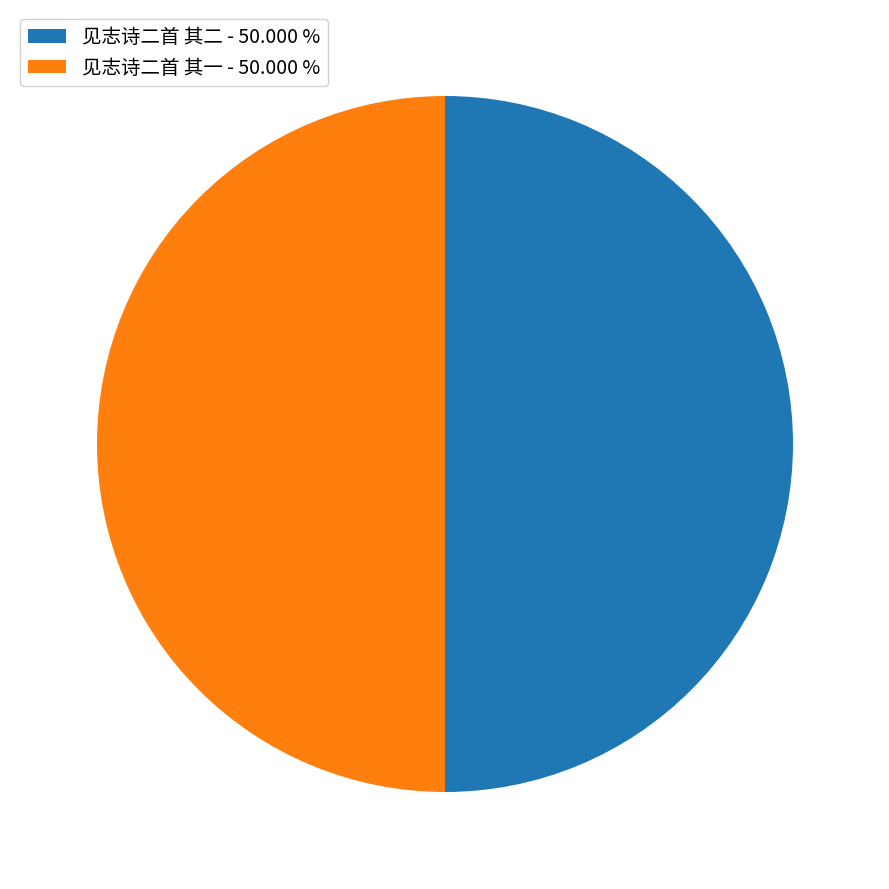

What is the ratio of the value at 见志诗二首 其一 to the value at 见志诗二首 其二?

1.0